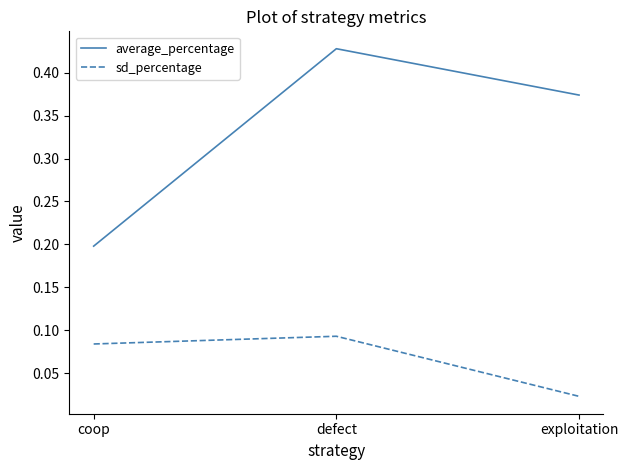

Which category has the highest value in the average_percentage series?

defect